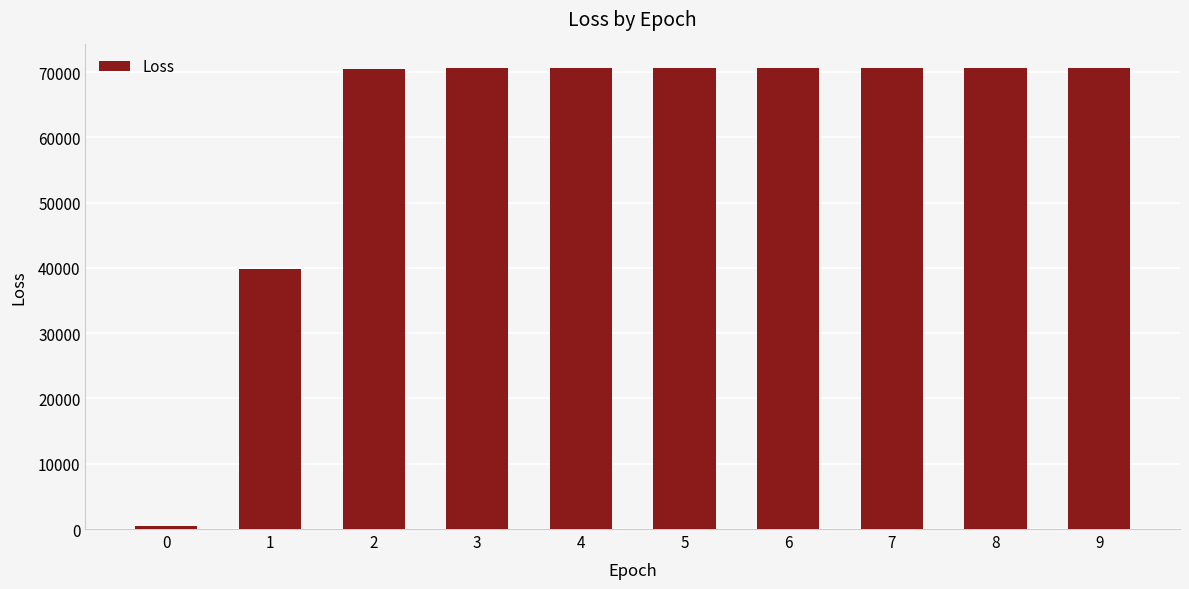

What value does the data have at 2?

70529.1